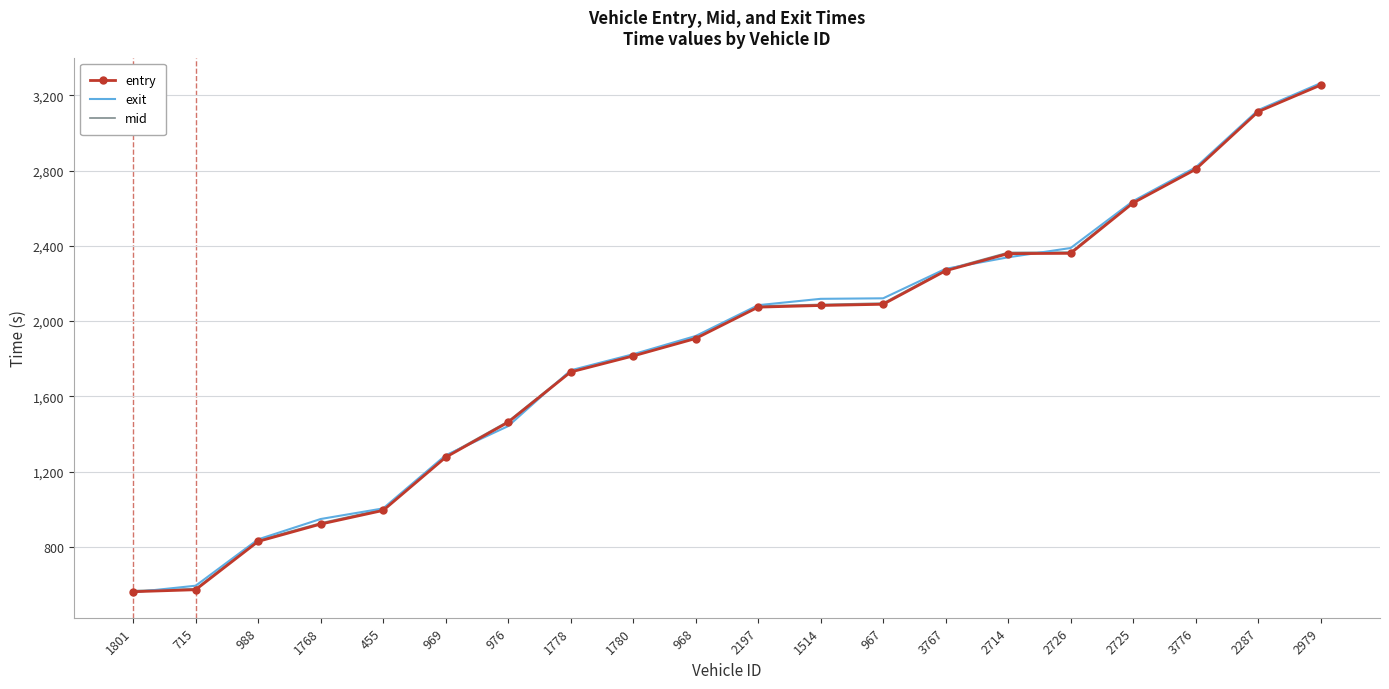

Is it true that entry equals 1462.3 at 976?

True